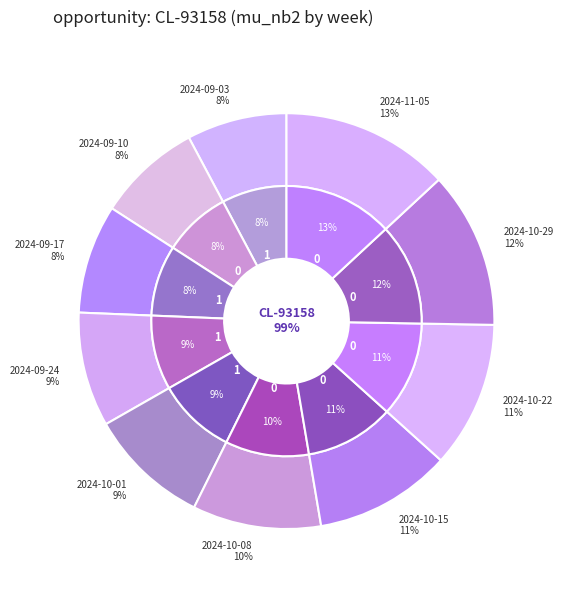

How many slices are in this pie chart?

10